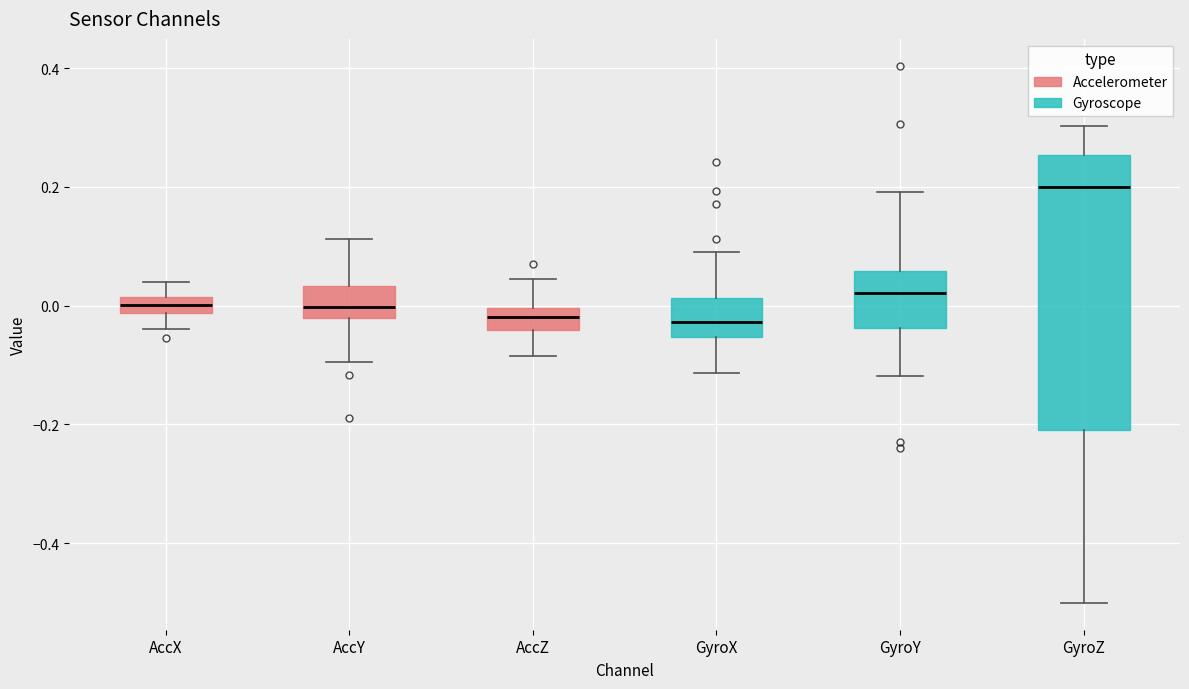

Where does the lower whisker of the box for GyroY end on the y-axis? The values are not printed on the chart, so give them approximately, as read against the axis.

-0.12